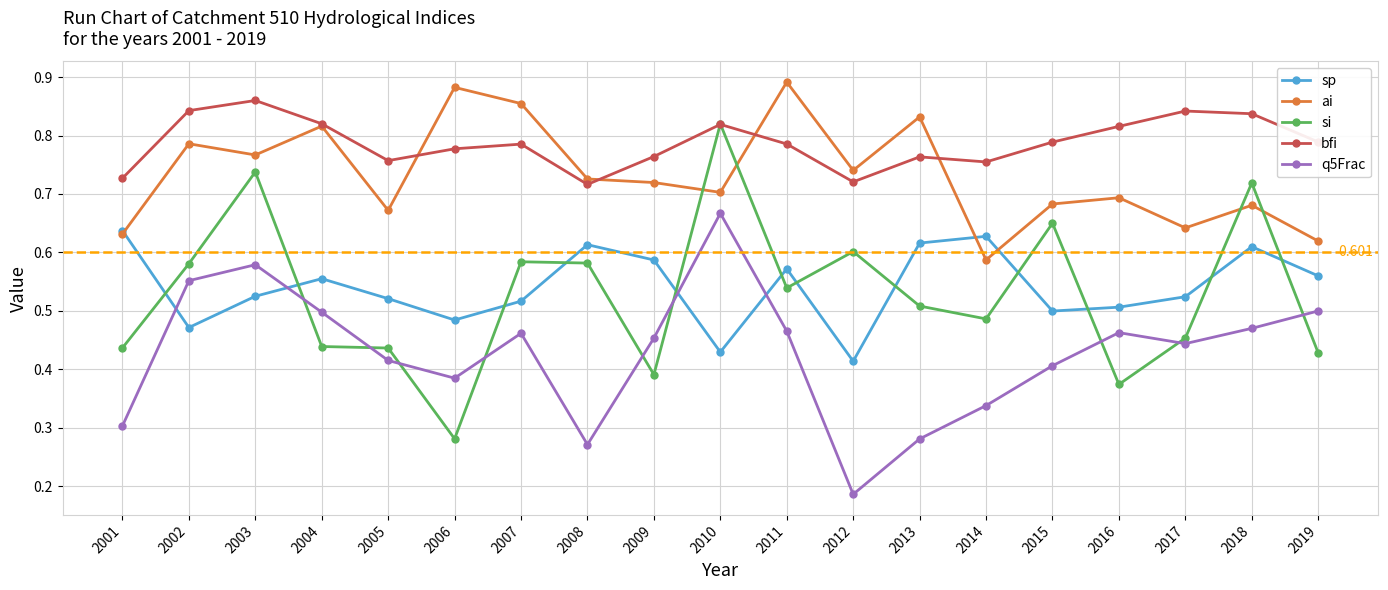

At which category does bfi reach its first local peak?

2003